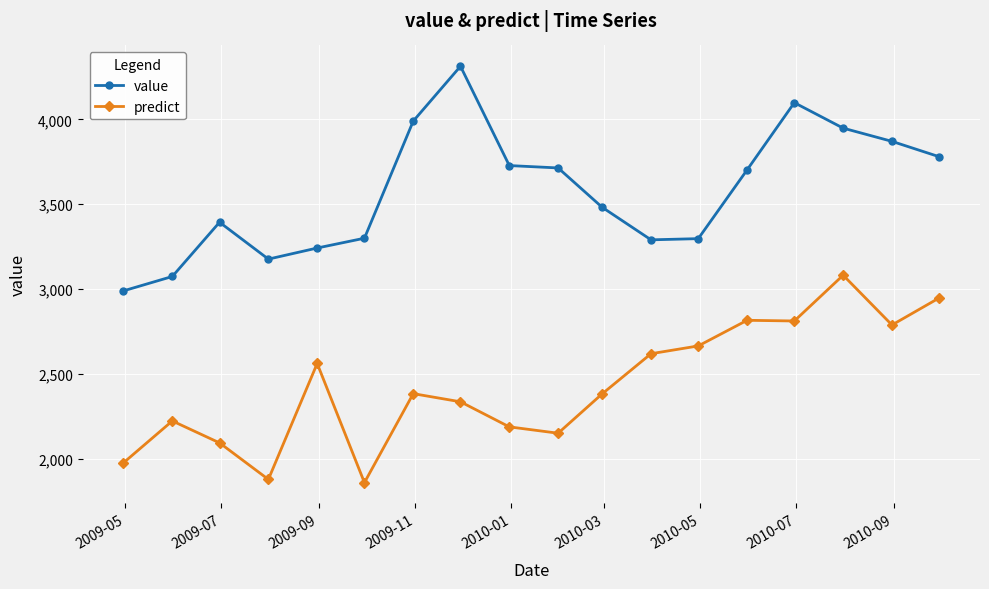

True or false: predict and value intersect in this chart.

False